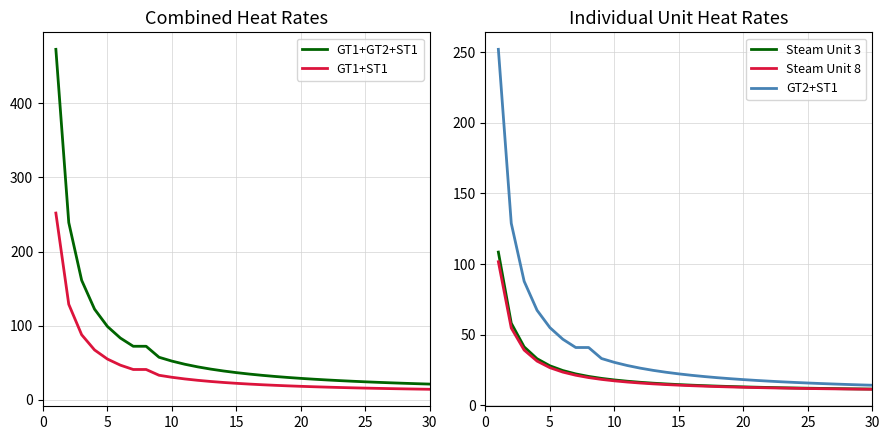

Is it true that GT2+ST1 equals 6.6 at 25?

False